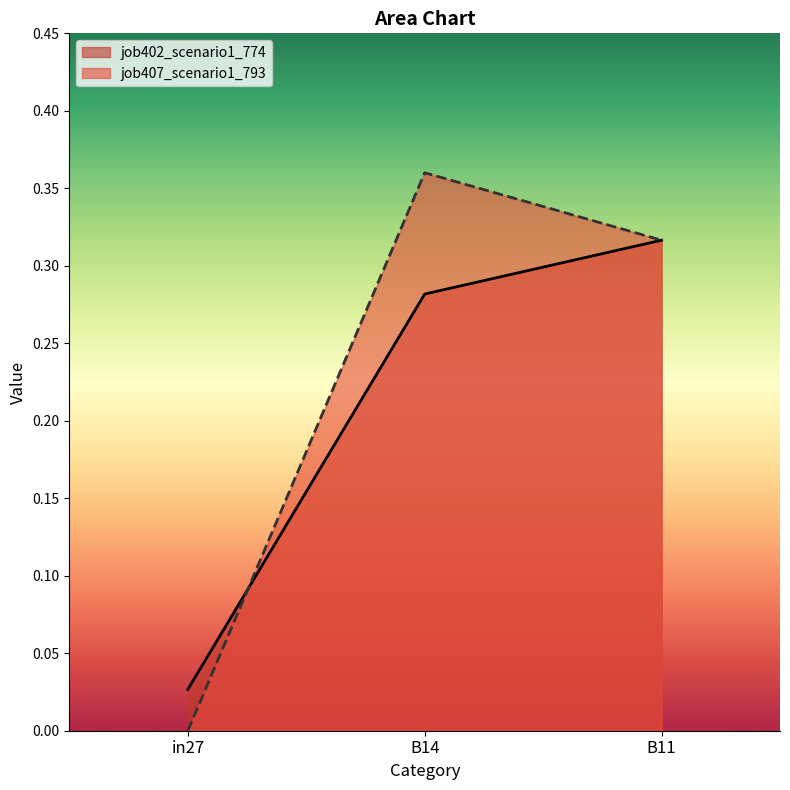

The value of job407_scenario1_793 at in27 is 0.0. True or false?

True